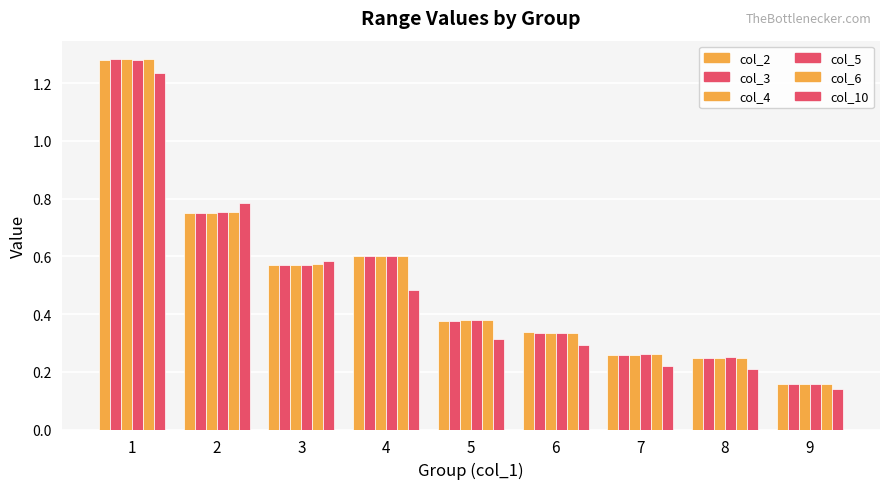

How many series are shown in this chart?

6